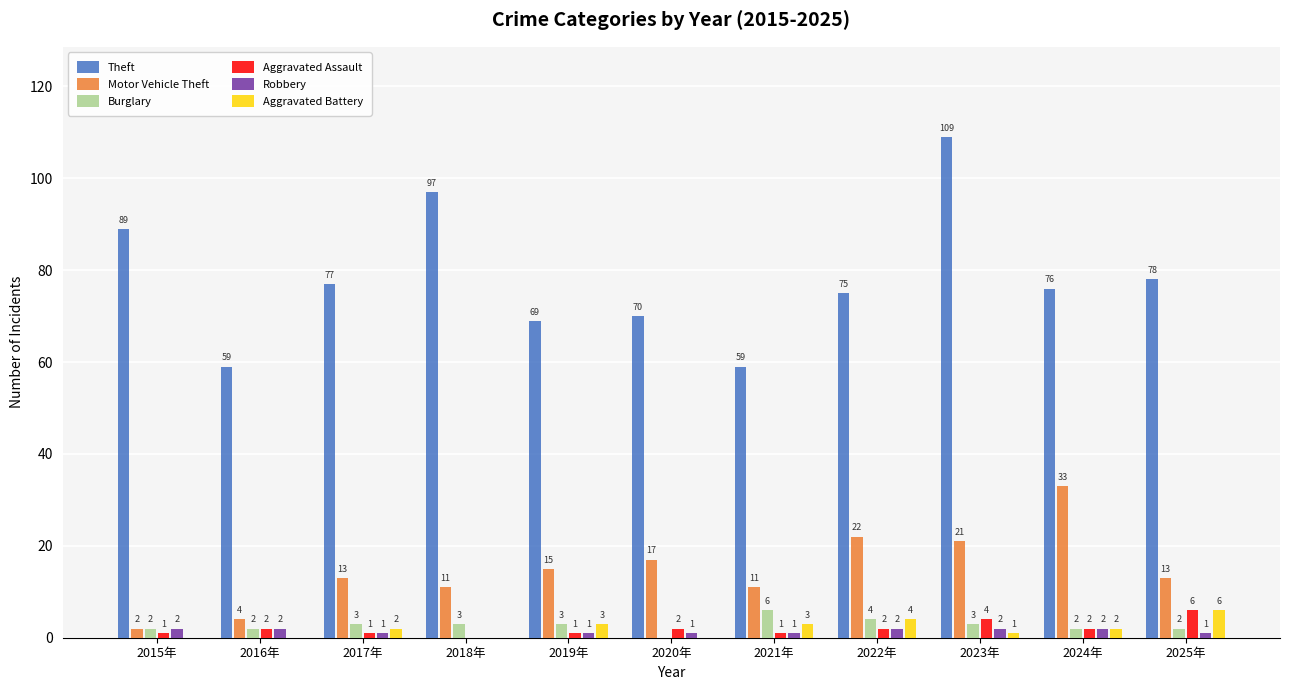

Reading left to right, extract all data points from this chart.

Theft: 2015年=89	2016年=59	2017年=77	2018年=97	2019年=69	2020年=70	2021年=59	2022年=75	2023年=109	2024年=76	2025年=78
Motor Vehicle Theft: 2015年=2	2016年=4	2017年=13	2018年=11	2019年=15	2020年=17	2021年=11	2022年=22	2023年=21	2024年=33	2025年=13
Burglary: 2015年=2	2016年=2	2017年=3	2018年=3	2019年=3	2020年=0	2021年=6	2022年=4	2023年=3	2024年=2	2025年=2
Aggravated Assault: 2015年=1	2016年=2	2017年=1	2018年=0	2019年=1	2020年=2	2021年=1	2022年=2	2023年=4	2024年=2	2025年=6
Robbery: 2015年=2	2016年=2	2017年=1	2018年=0	2019年=1	2020年=1	2021年=1	2022年=2	2023年=2	2024年=2	2025年=1
Aggravated Battery: 2015年=0	2016年=0	2017年=2	2018年=0	2019年=3	2020年=0	2021年=3	2022年=4	2023年=1	2024年=2	2025年=6